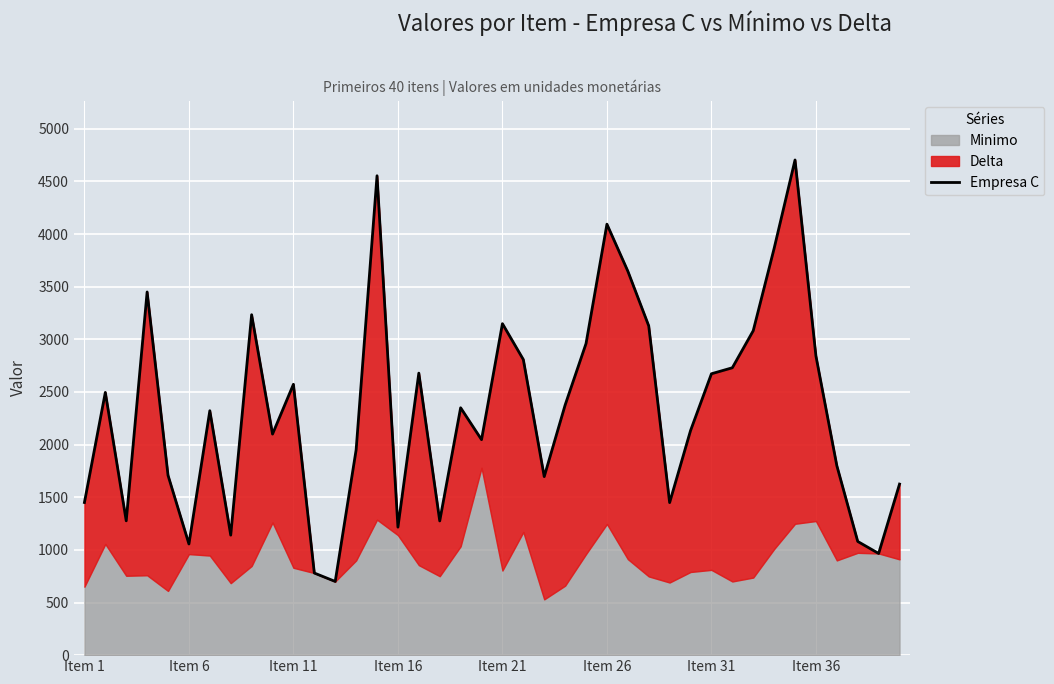

Reading right to left, extract all data points from this chart.

1625	966	1080	1800	2842	4704	3864	3082	2730	2673	2133	1449	3128	3648	4094	2960	2376	1696	2808	3149	2047	2350	1275	2679	1216	4554	1950	700	780	2573	2100	3234	1140	2322	1056	1708	3450	1276	2496	1450